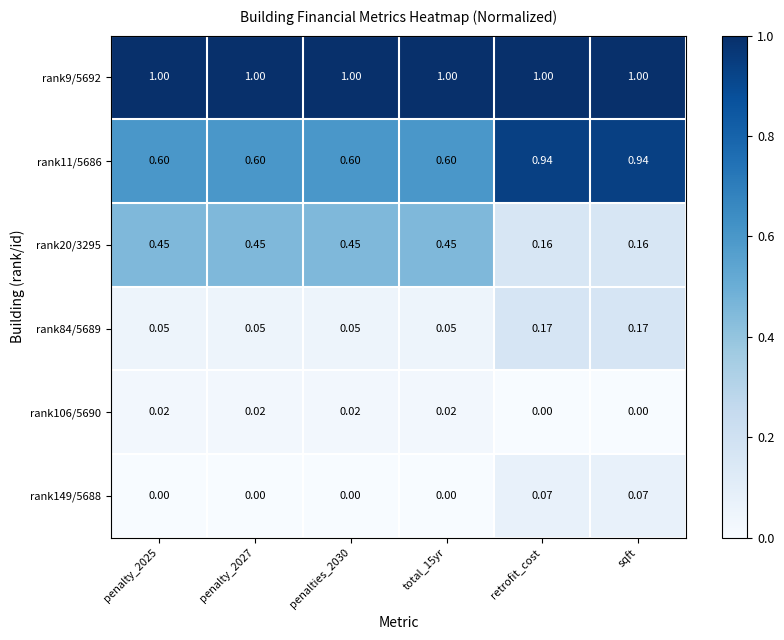

Is the value of rank84/5689 at total_15yr greater than the value of rank20/3295 at penalty_2025?

No